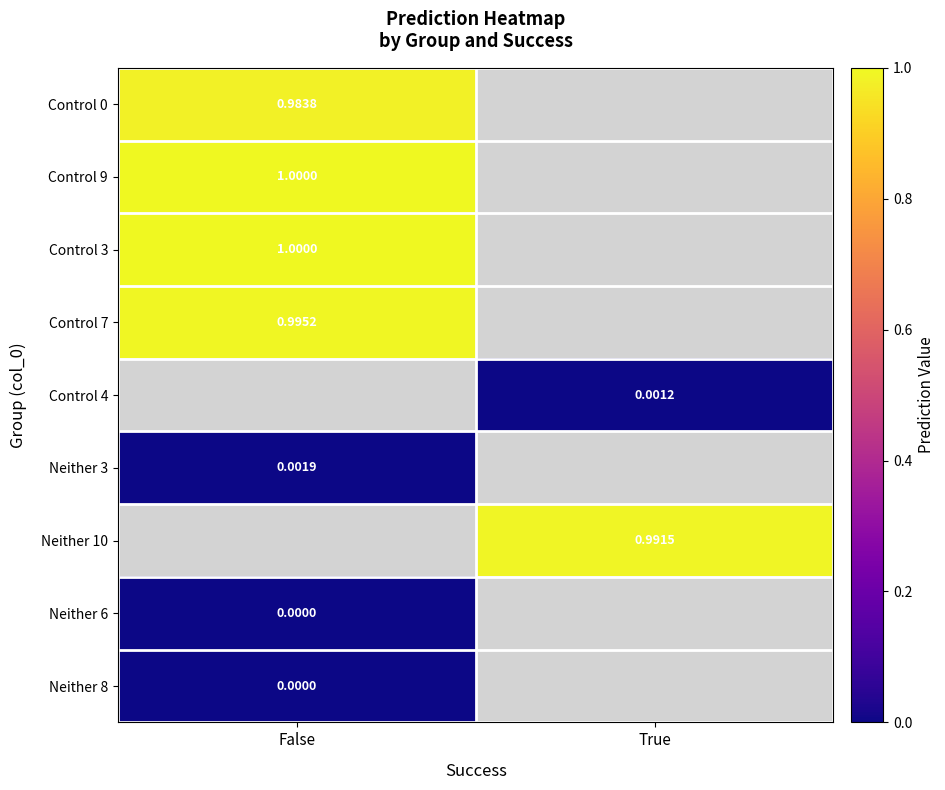

True or false: Control 7 has a value of 1.0 at False.

True